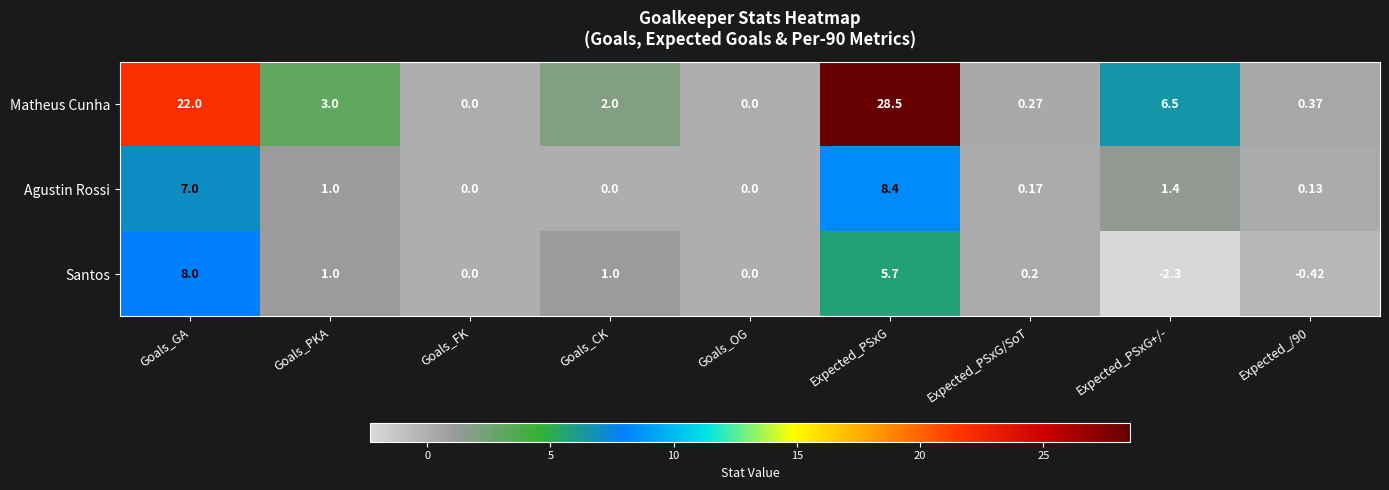

At which category is the sum across all series the highest?

Expected_PSxG